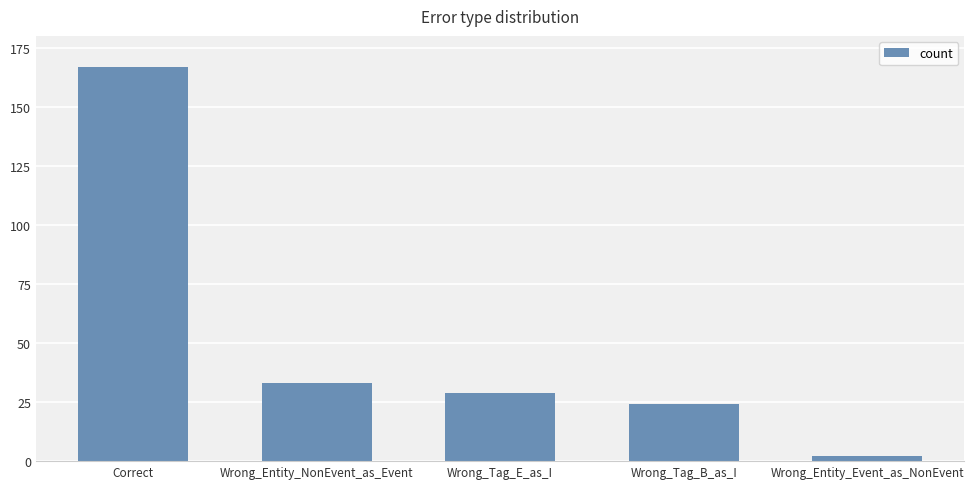

What is the difference between the values at Correct and Wrong_Entity_NonEvent_as_Event?

134